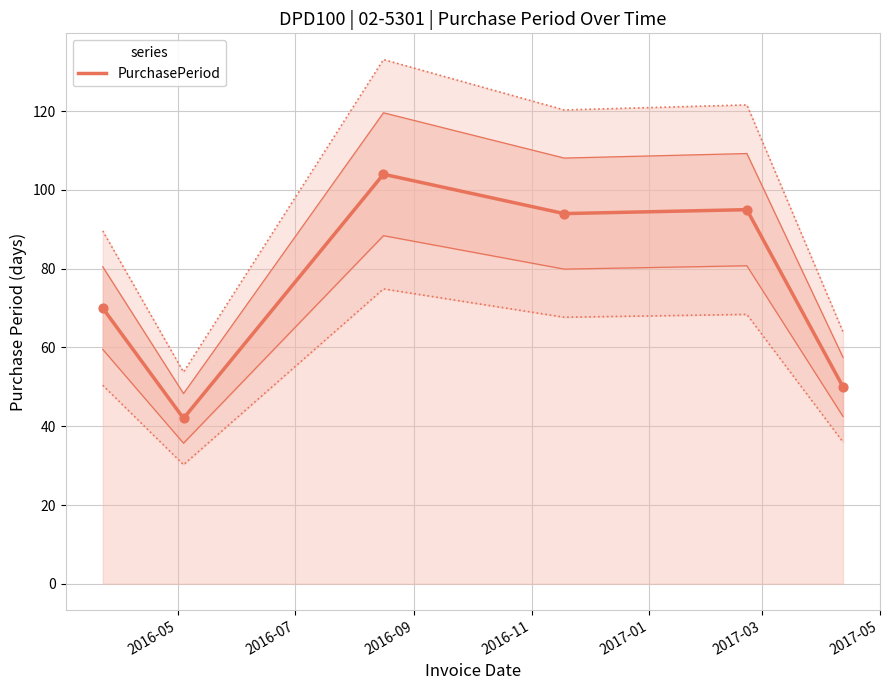

Between 2017-01 and 2016-07, which is larger?

2017-01